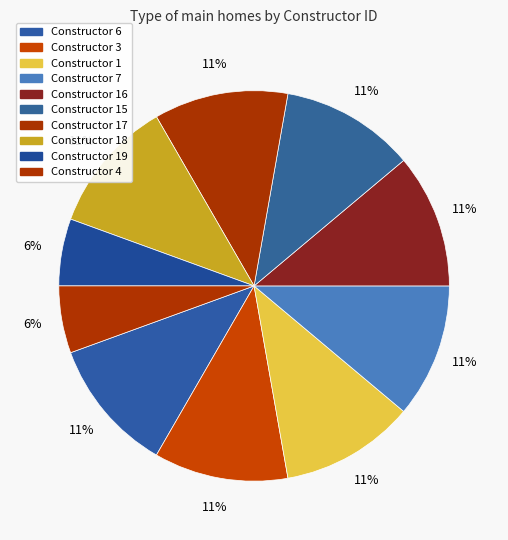

How many segments does this pie chart have?

10